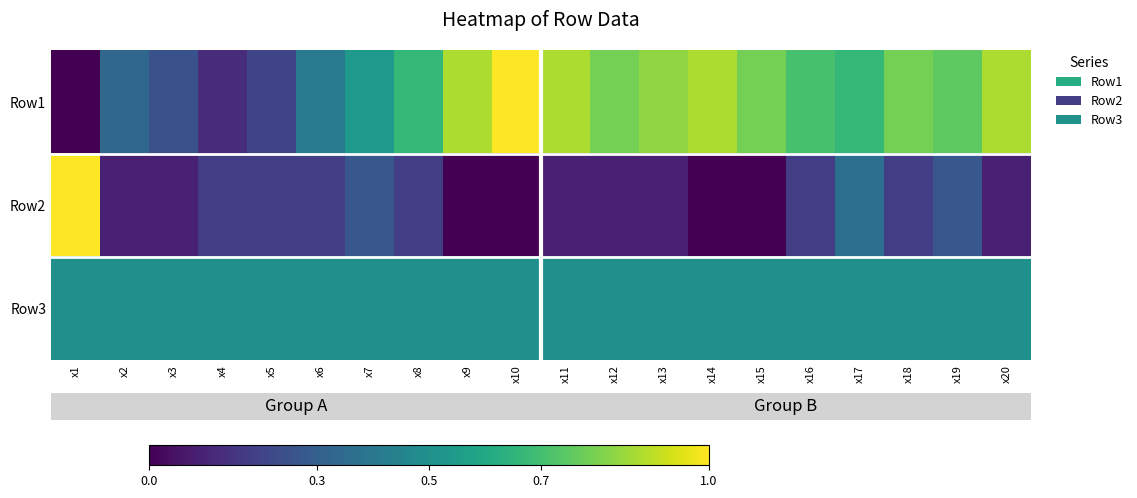

At which category does the chart reach its minimum across all series?

x1